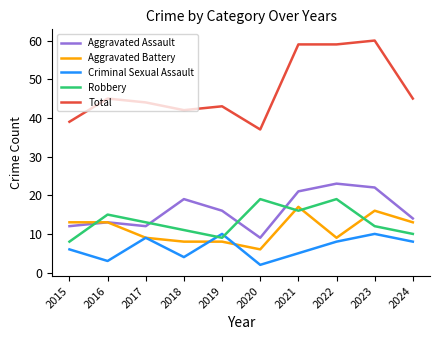

Is it true that Aggravated Assault equals 9 at 2020?

True